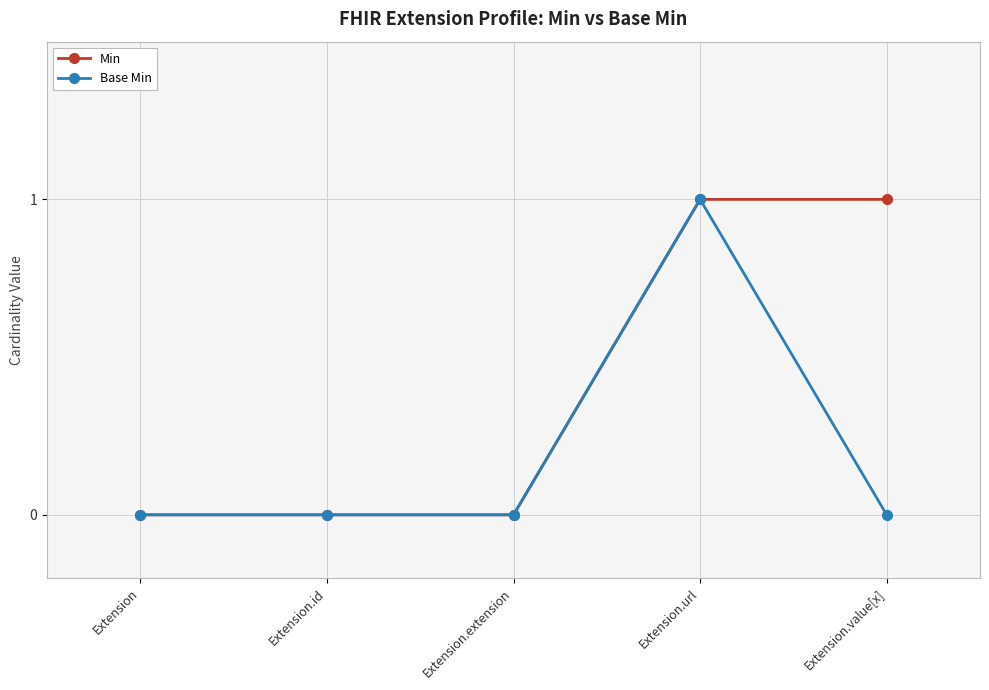

Is it true that Base Min equals 1 at Extension.extension?

False